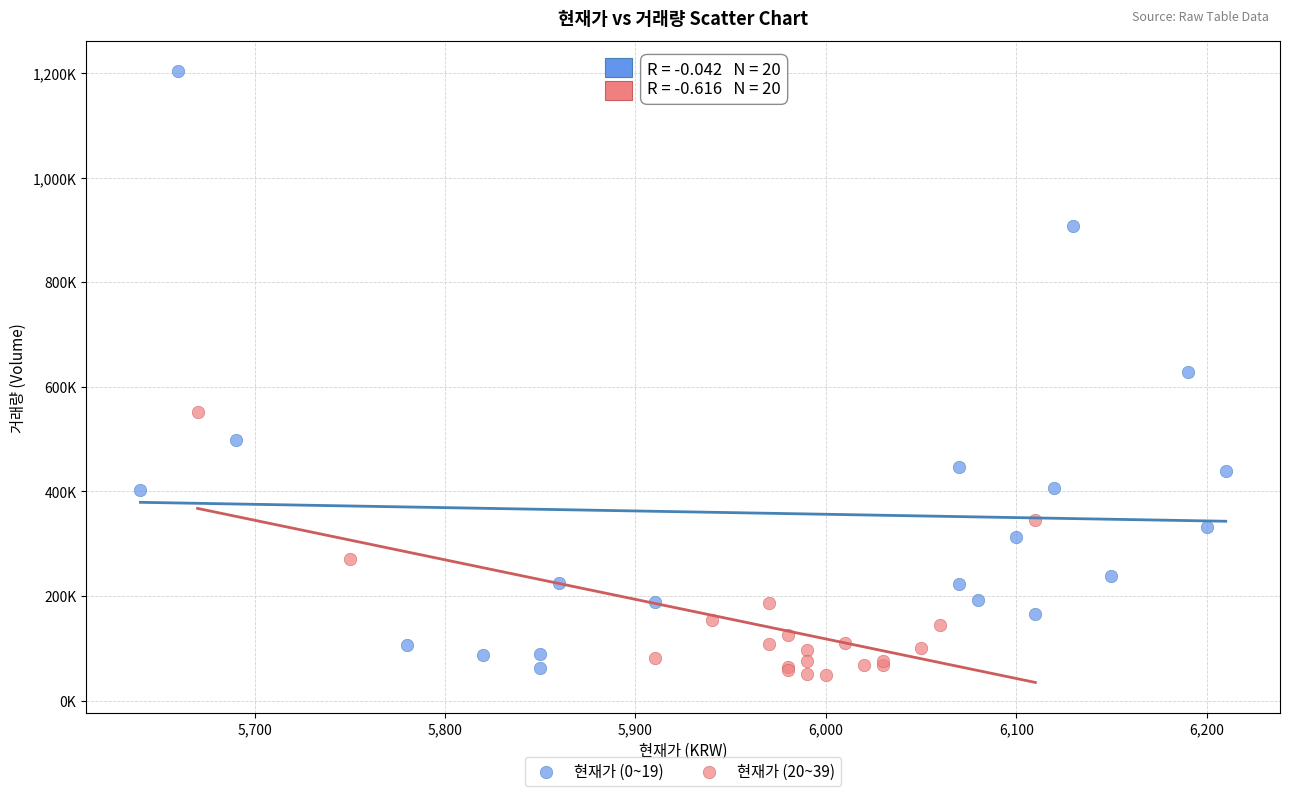

Which series reaches the minimum Y coordinate?

현재가 (20~39)